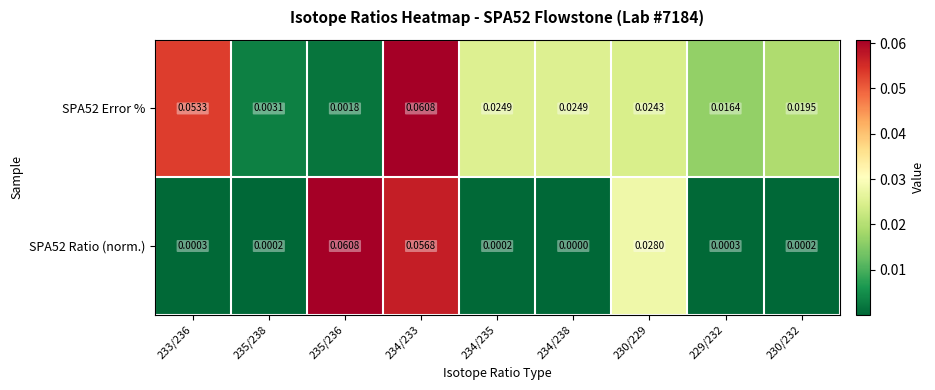

Is the value of SPA52 Ratio (norm.) at 235/236 greater than the value of SPA52 Error % at 234/235?

Yes